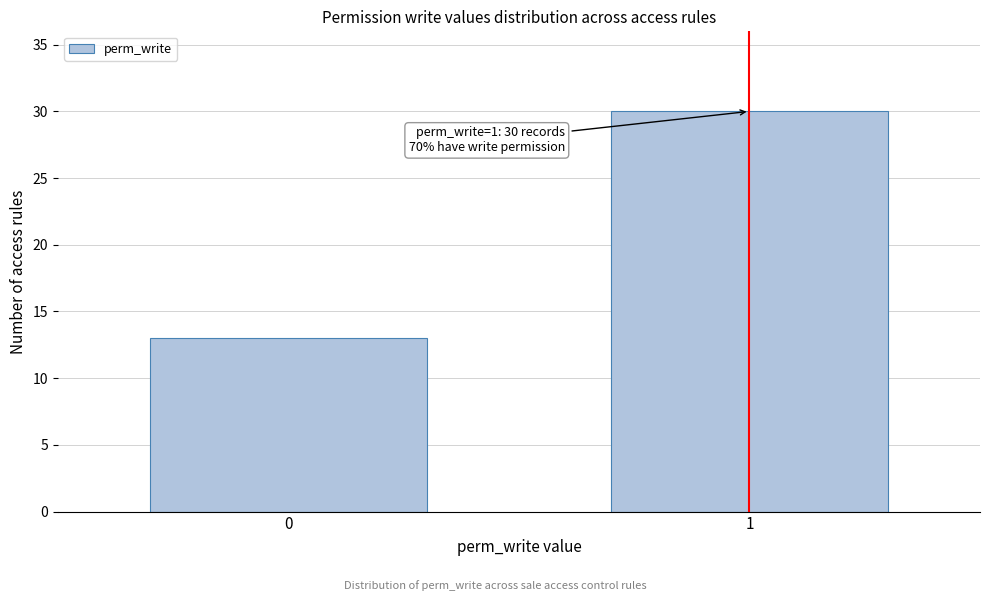

Reading left to right, extract all data points from this chart.

13	30